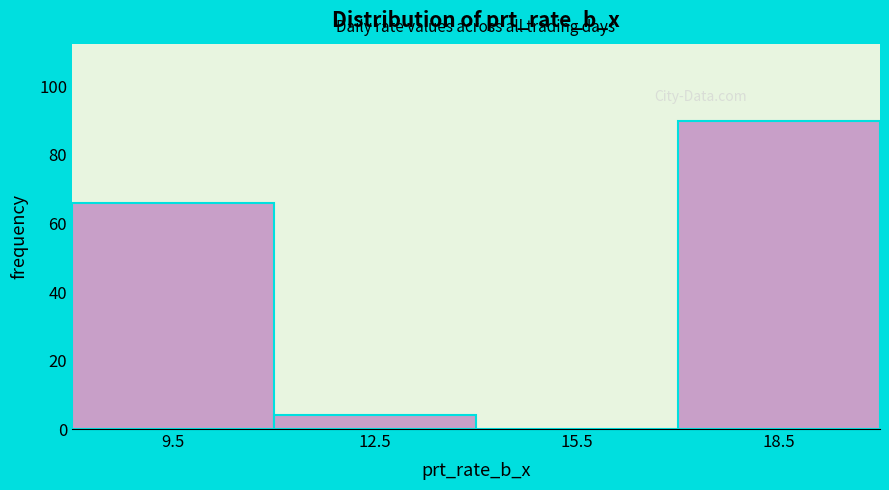

Reading left to right, transcribe this chart: for each bar, give the range it covers on the x-axis and its height. The values are not printed on the chart, so give them approximately, as read against the axis.

8 to 11: 66
11 to 14: 4
14 to 17: 0
17 to 20: 90